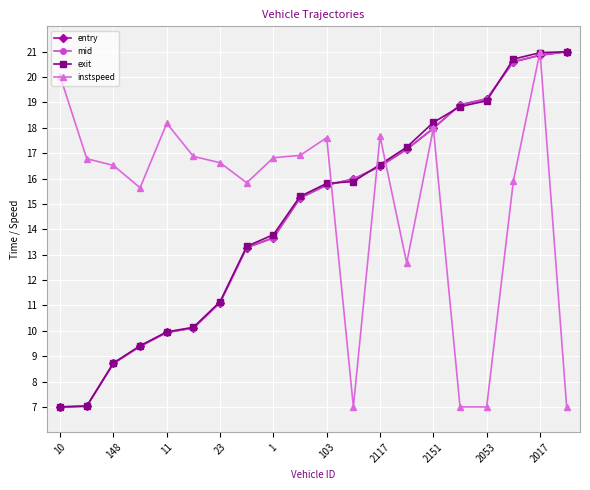

What is the lowest value of the instspeed series?

7.0